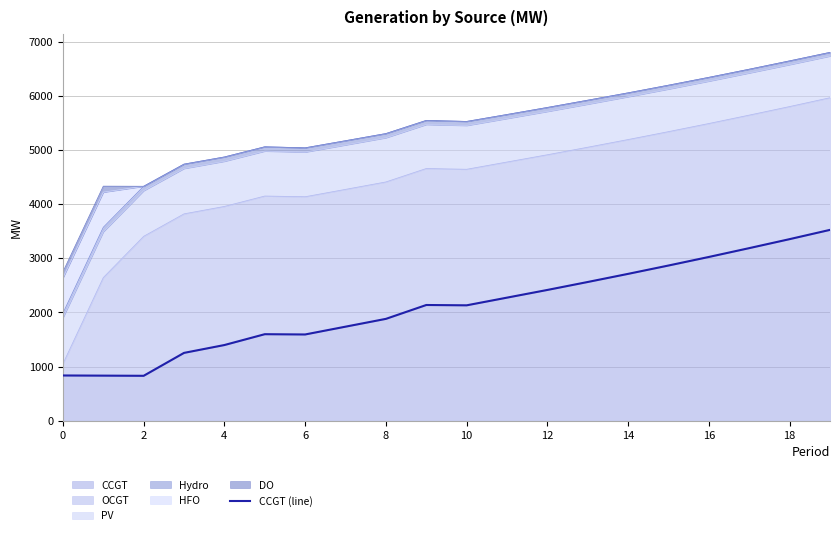

True or false: the data shows 2415 at 12.

True